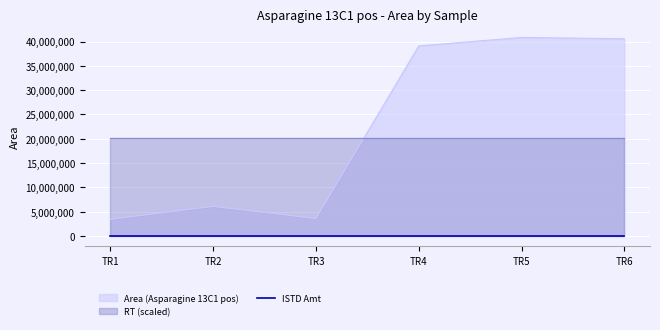

At which label does Area reach its minimum?

TR1